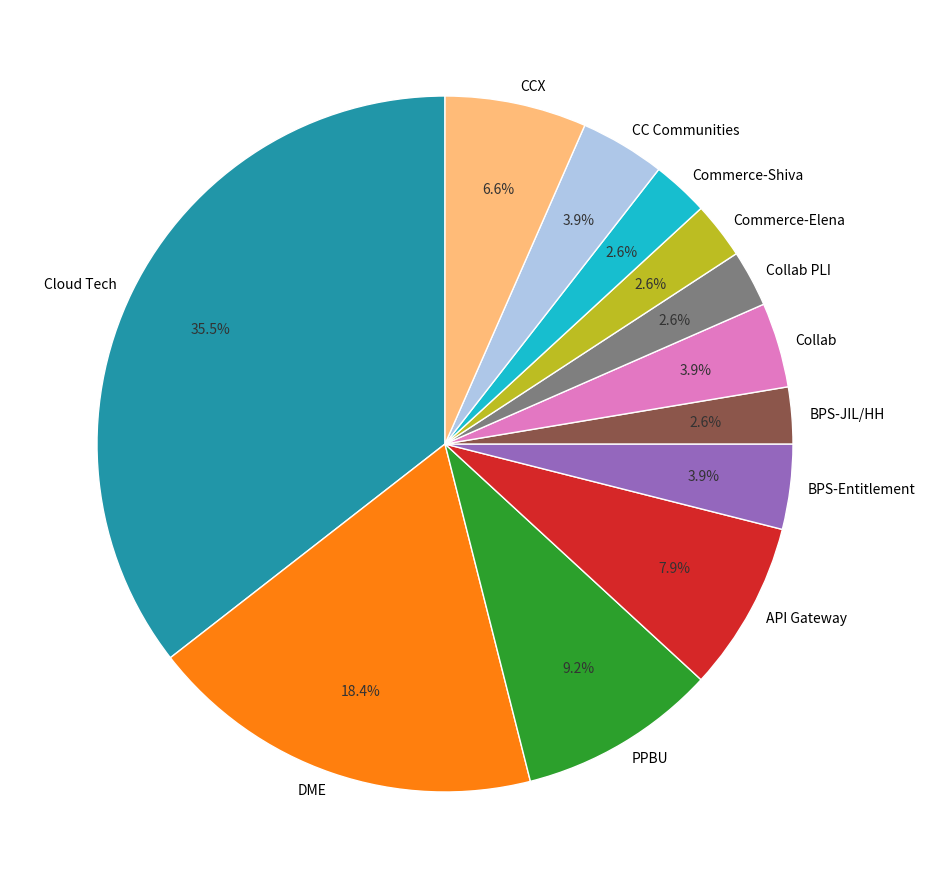

Which category has the biggest portion of the pie?

Cloud Tech